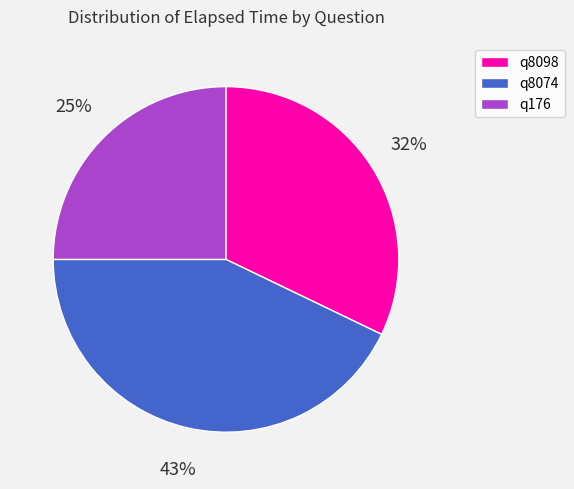

Is it true that q8074 is 43% of the pie?

True